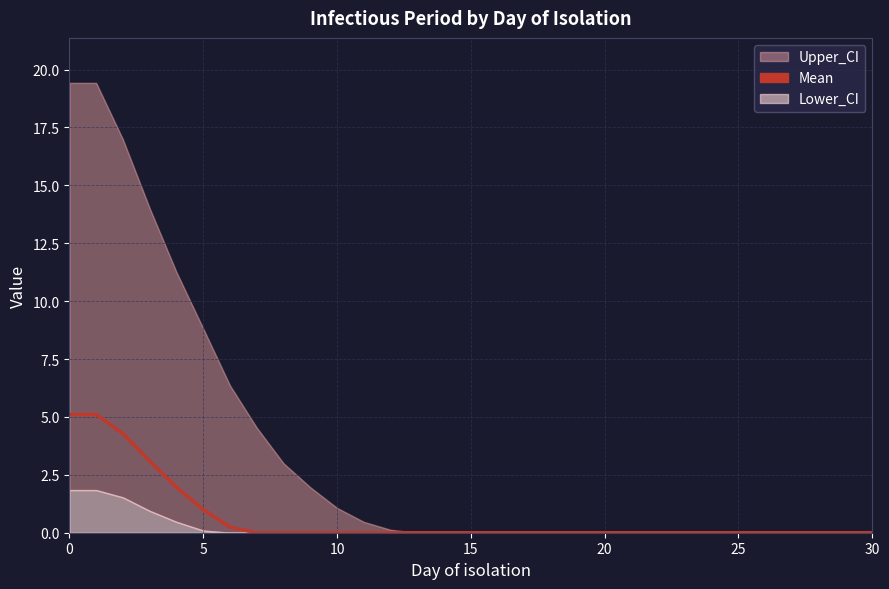

What is the difference between the maximum and second lowest values?

5.1